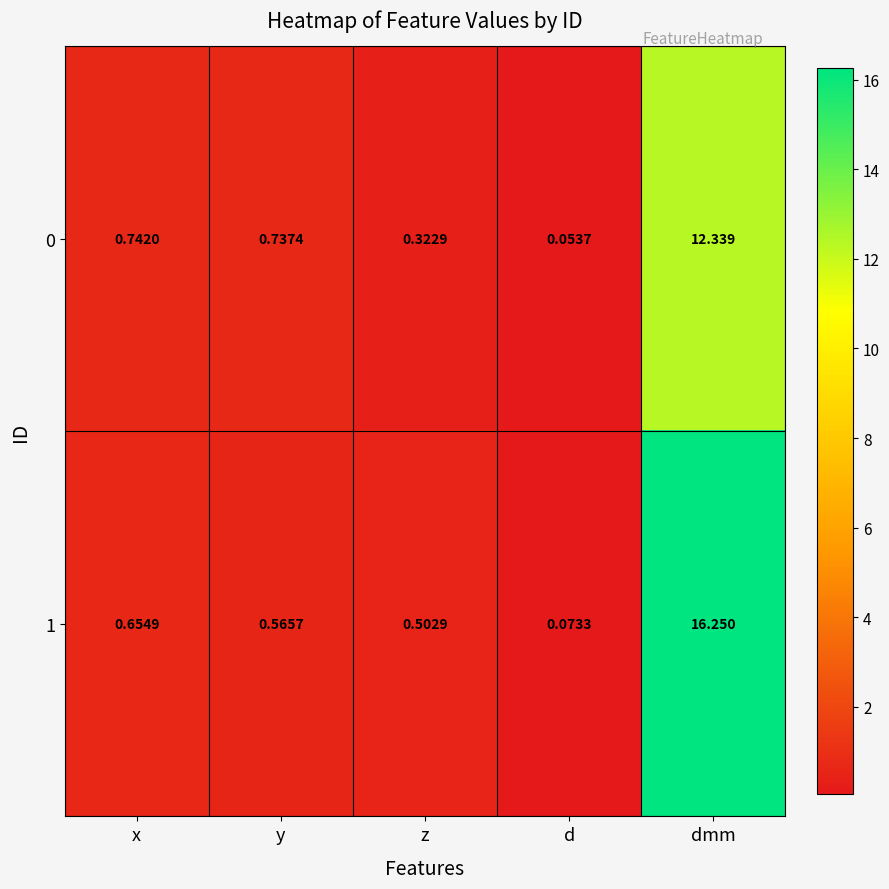

How many series are shown in this chart?

2